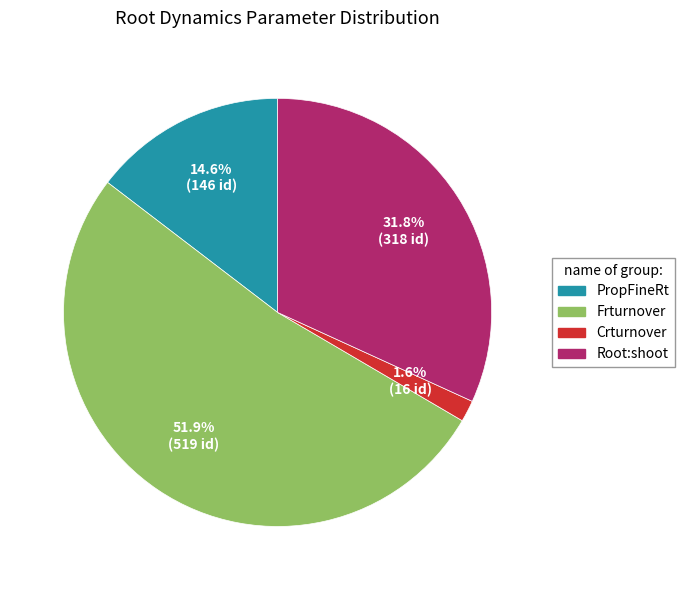

To the nearest percent, what percentage of the pie is PropFineRt?

15%